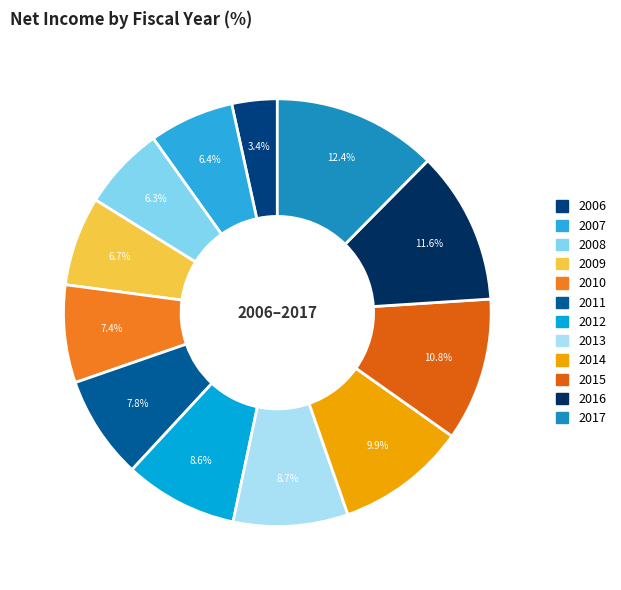

The 2015 slice represents 3% of the pie. True or false?

False